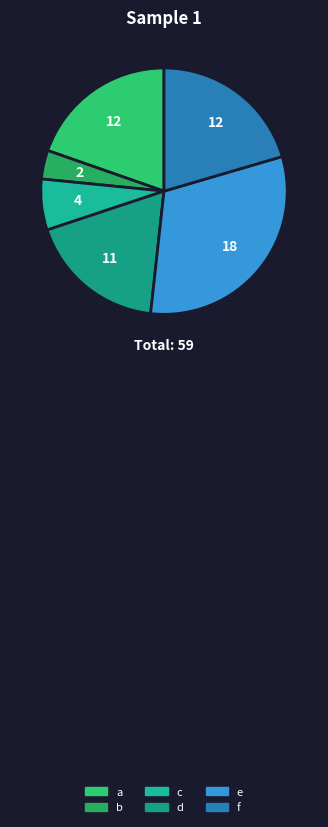

To the nearest percent, what is the difference between the largest and smallest slice percentages?

28%